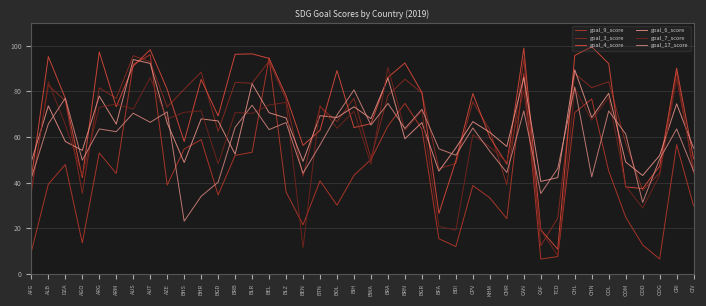

After their last crossing, which series has the higher values: goal_3_score or goal_9_score?

goal_3_score